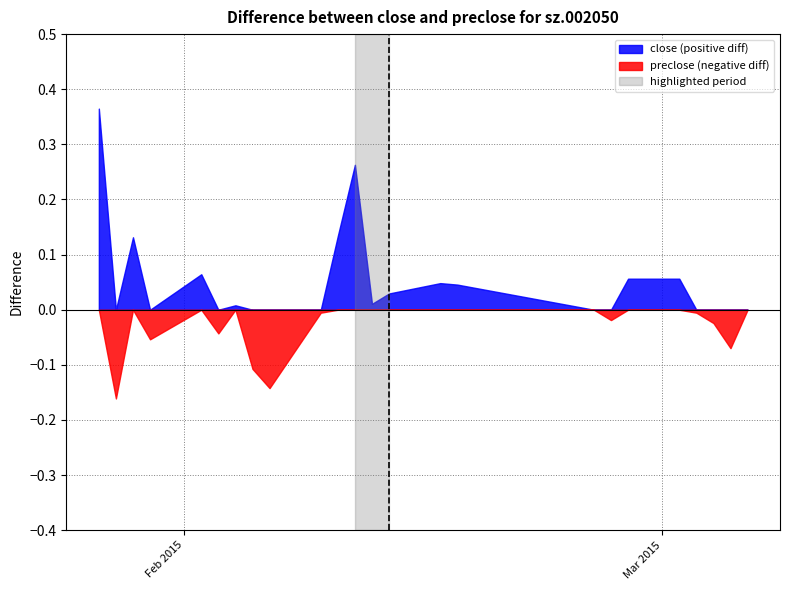

After their last crossing, which series has the higher values: preclose or close?

preclose